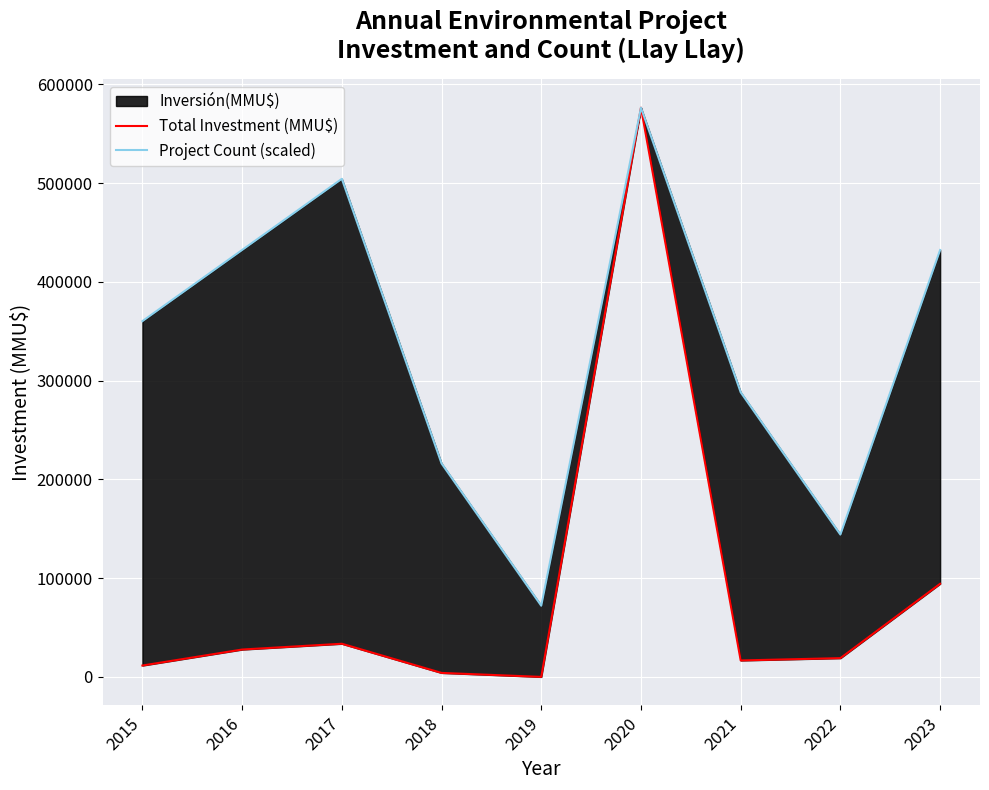

What is the sum of all Total Investment (MMU$) values?

783321.0